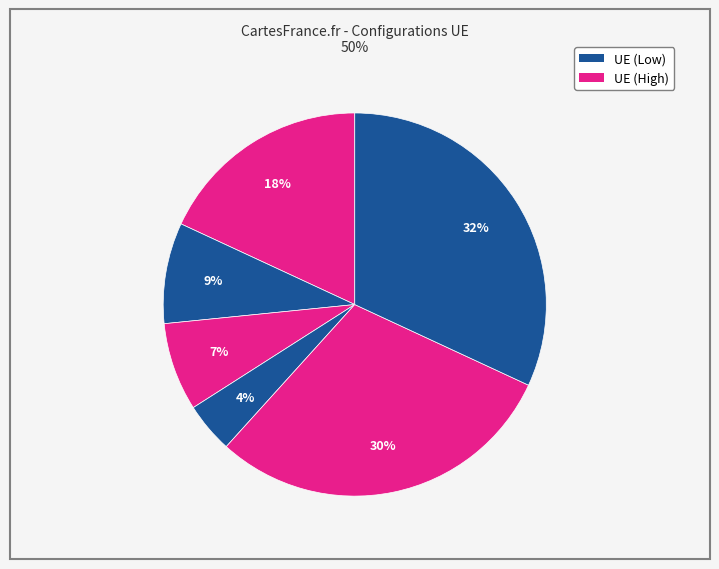

Count the number of slices in the pie.

6